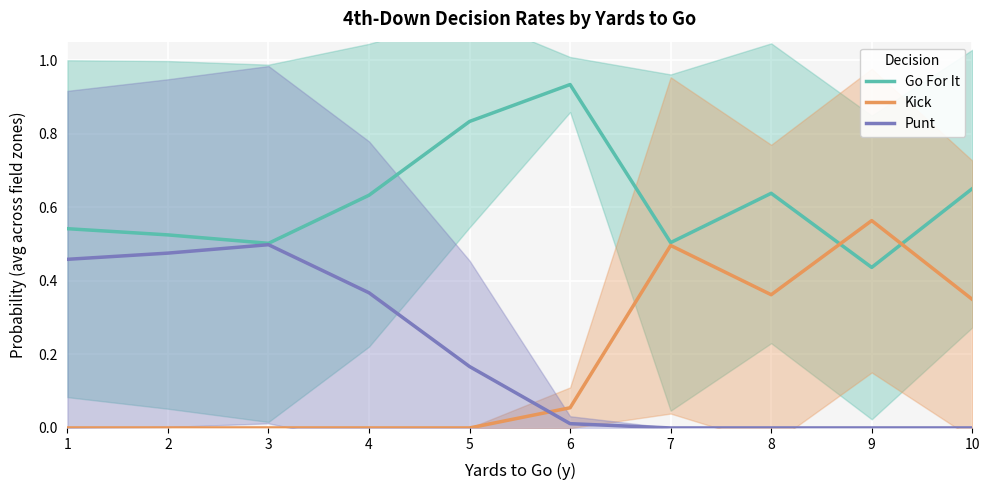

What are all the series names shown in the legend?

Go For It, Kick, Punt